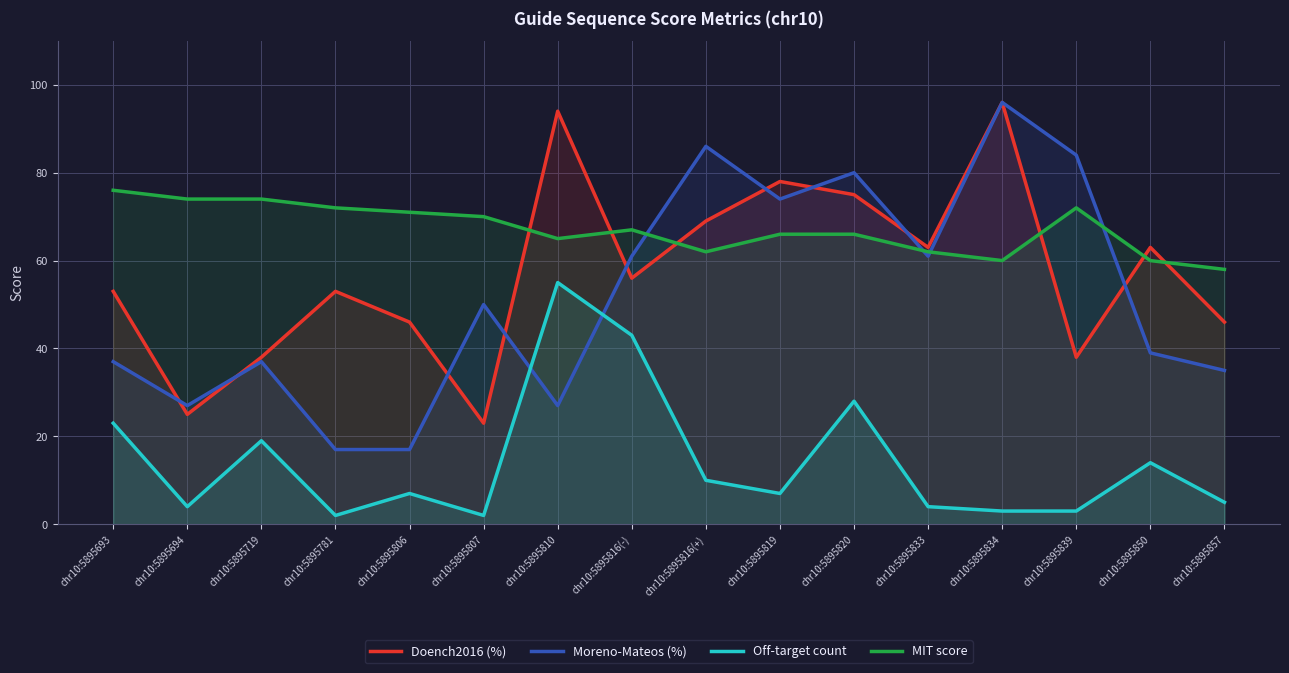

How many values in the Doench2016 (%) series are below 56?

8